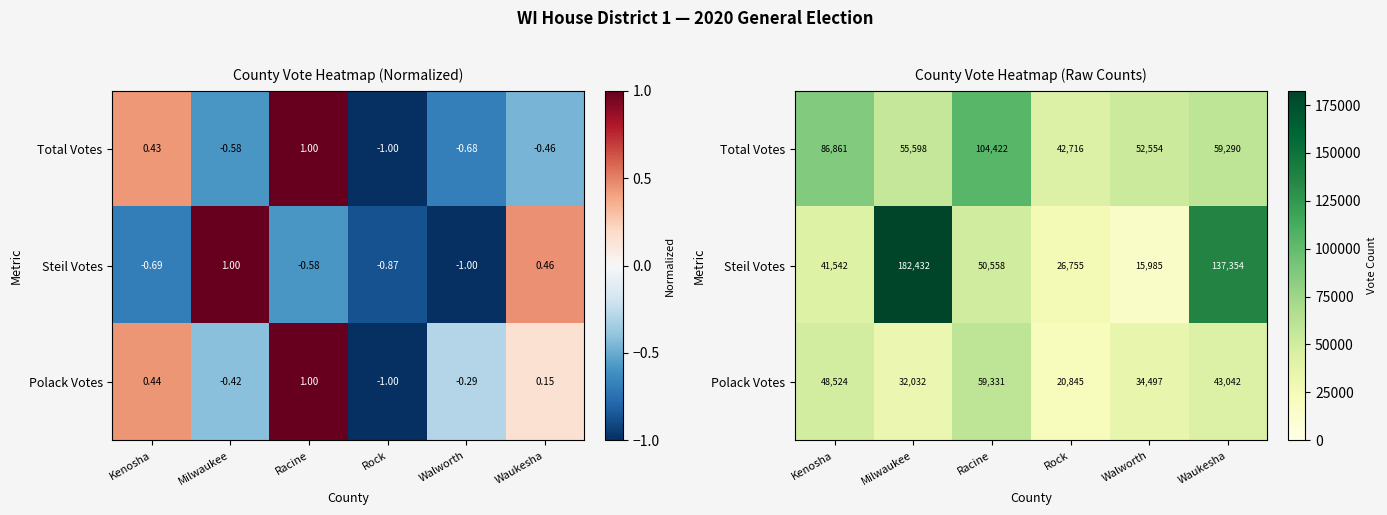

The value of Total Votes at Racine is 150622. True or false?

False